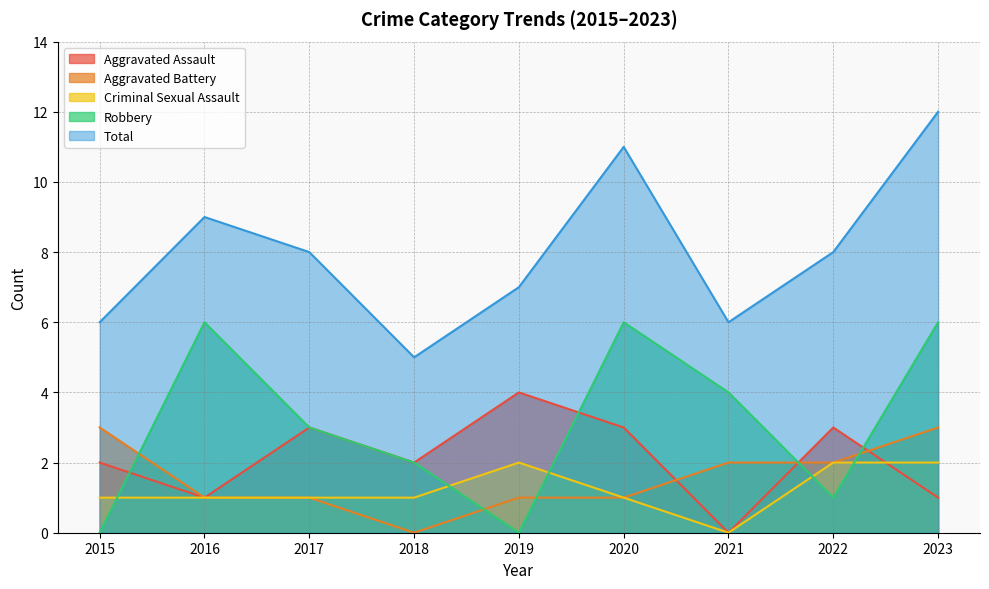

Which series has the widest spread of values?

Total